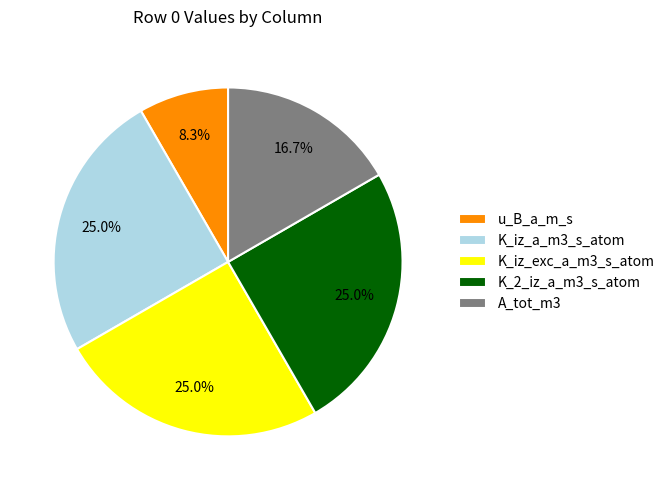

Which category has the smallest portion of the pie?

u_B_a_m_s